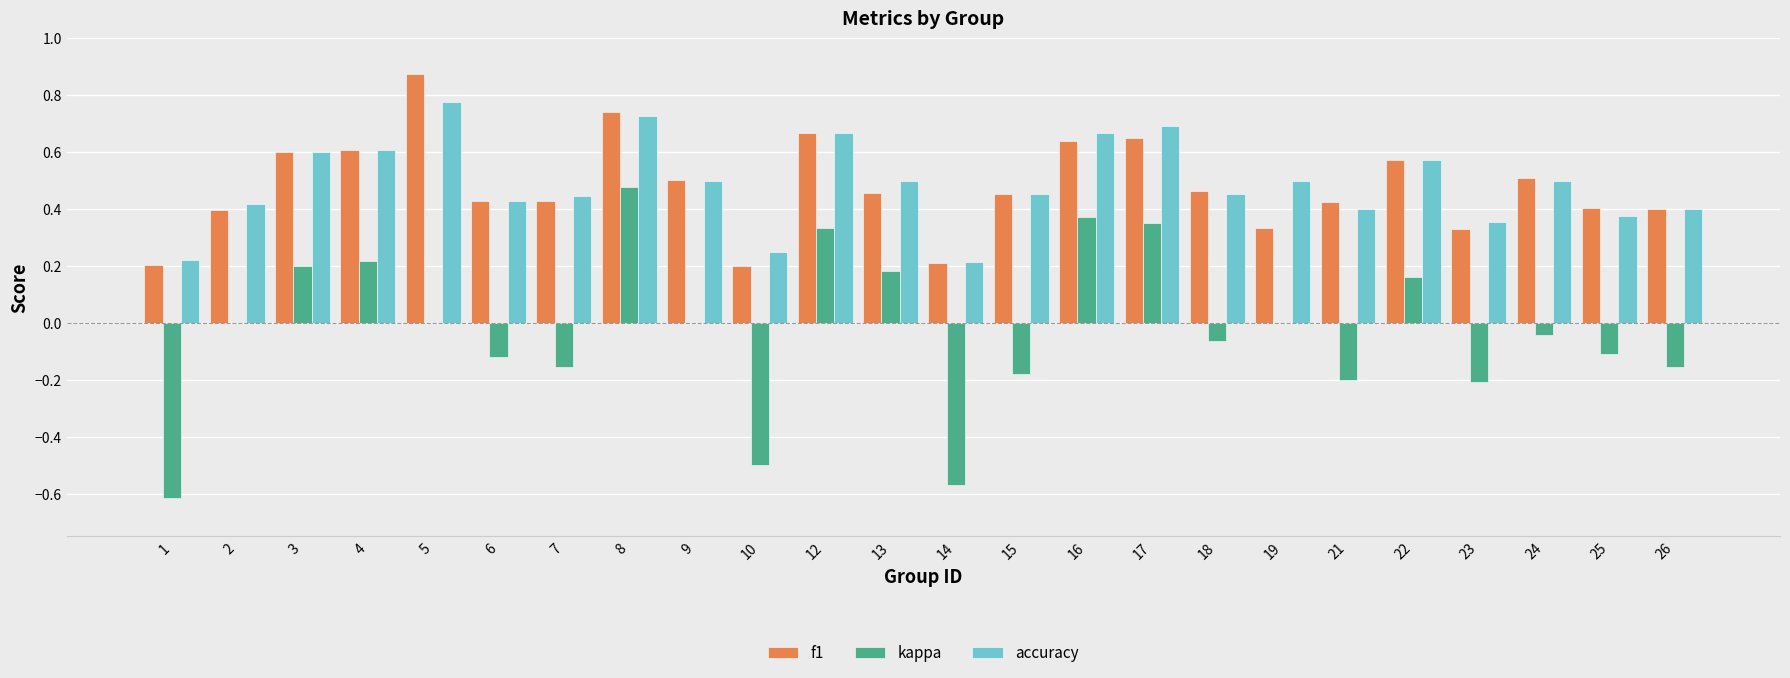

Is it true that f1 equals 0.4 at 21?

True